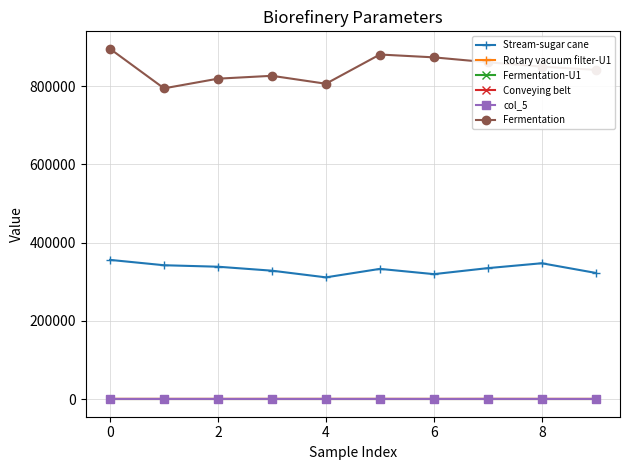

Which series has the largest total across all categories?

Fermentation